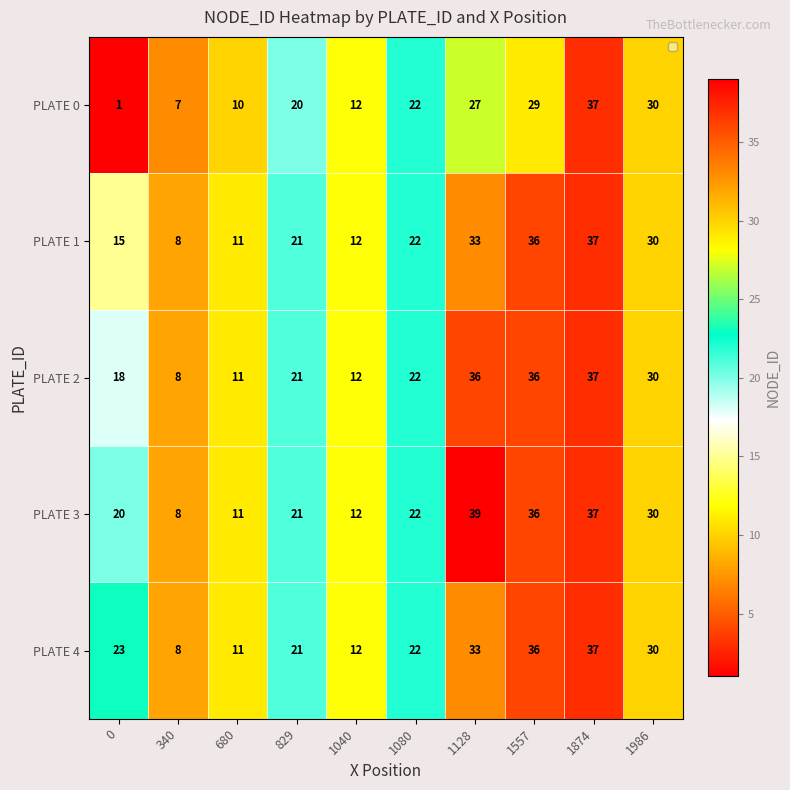

What is the smallest value displayed?

1